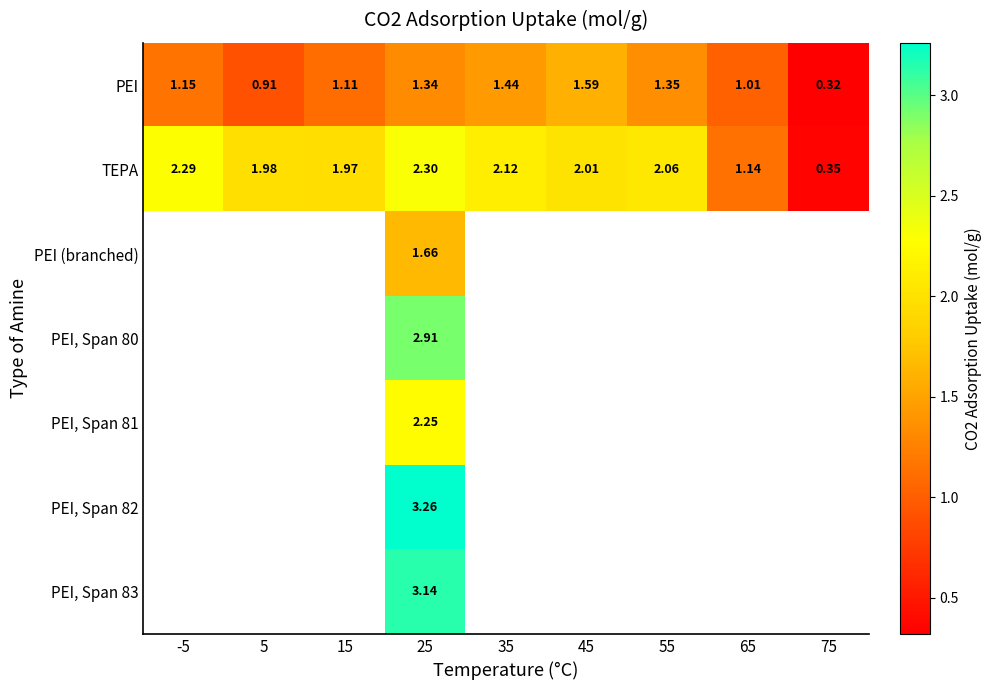

Which series has the widest spread of values?

TEPA